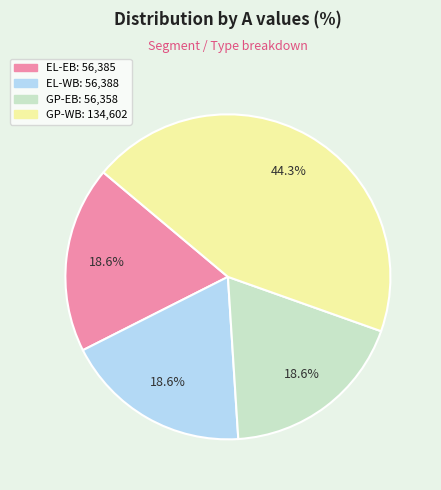

Does any single category account for the majority?

No